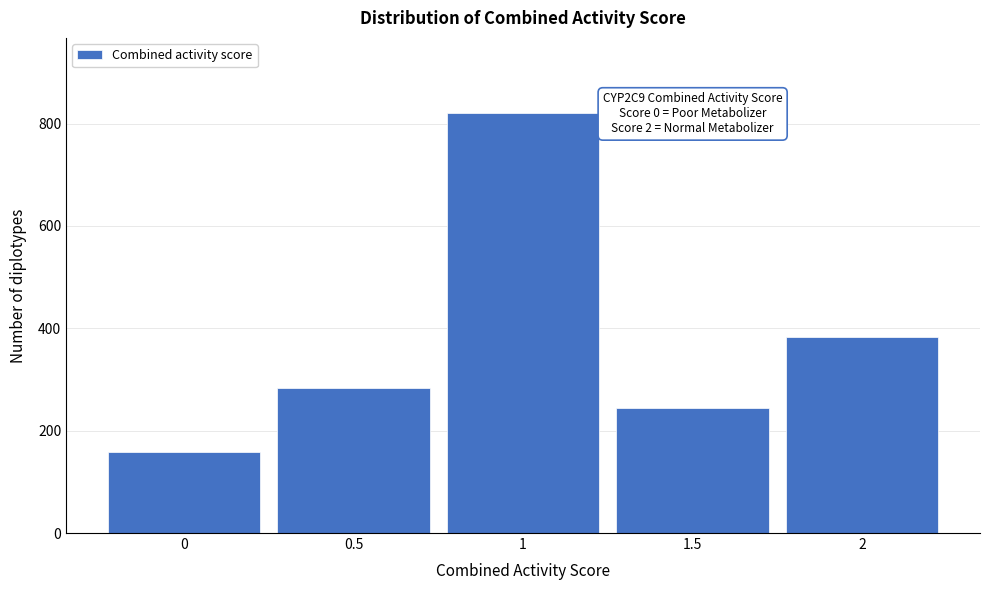

Reading left to right, transcribe all the data shown in this chart.

0=159	0.5=284	1=820	1.5=244	2=384